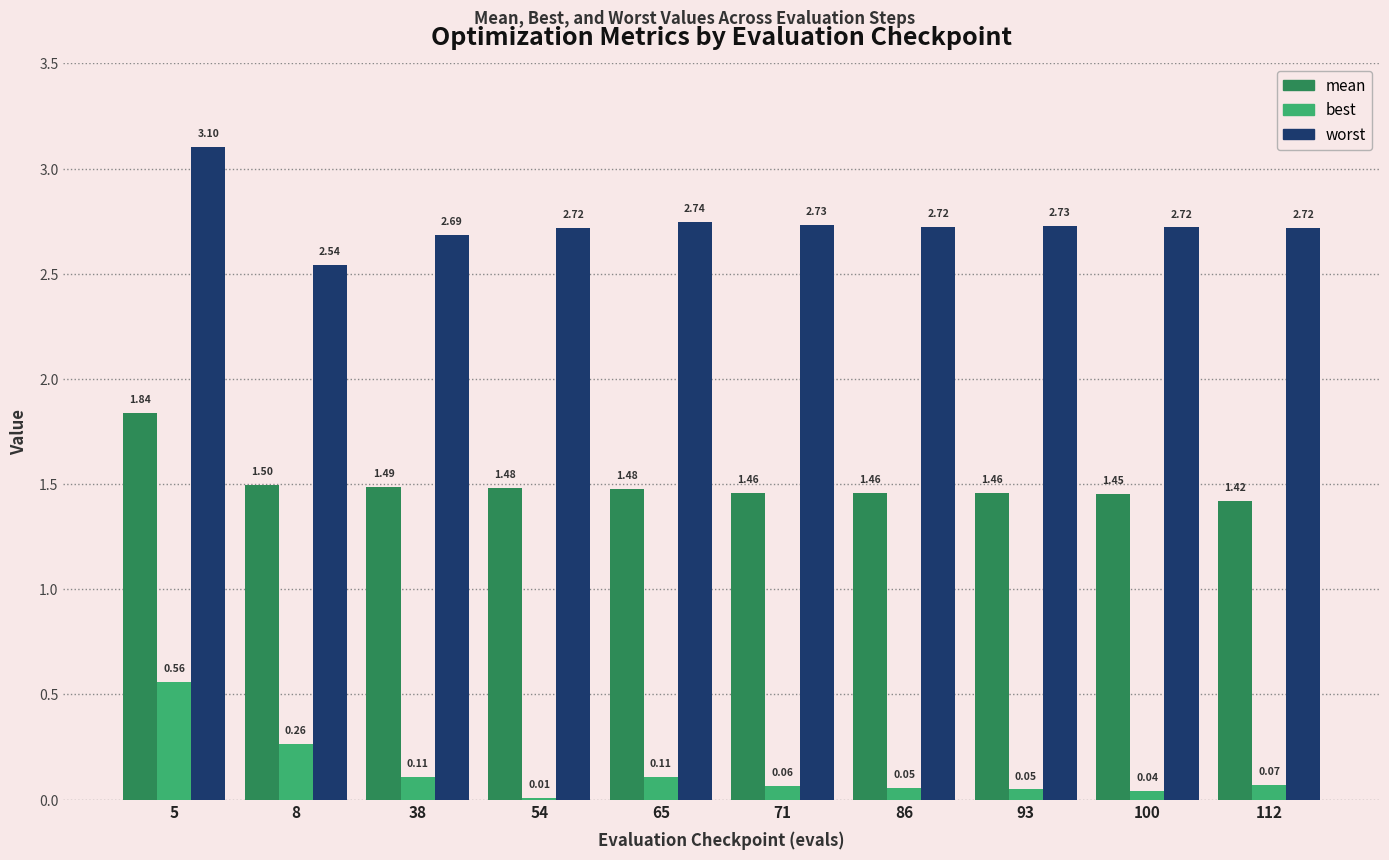

Which series has the largest total across all categories?

worst